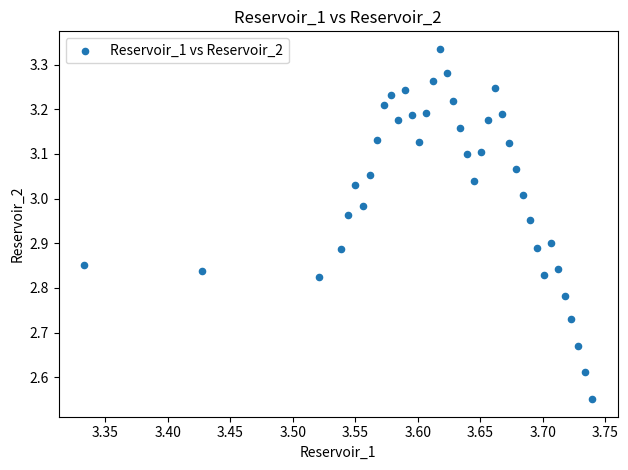

What is the range of Y values (max minus min)?

0.8